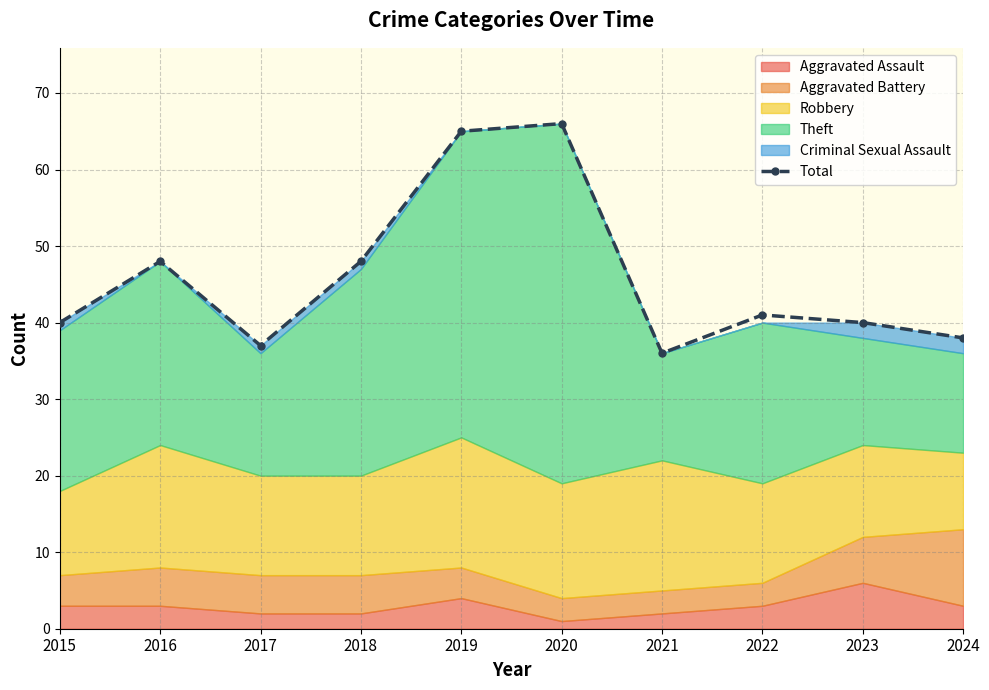

What is the value of the 3rd point from the left?

37